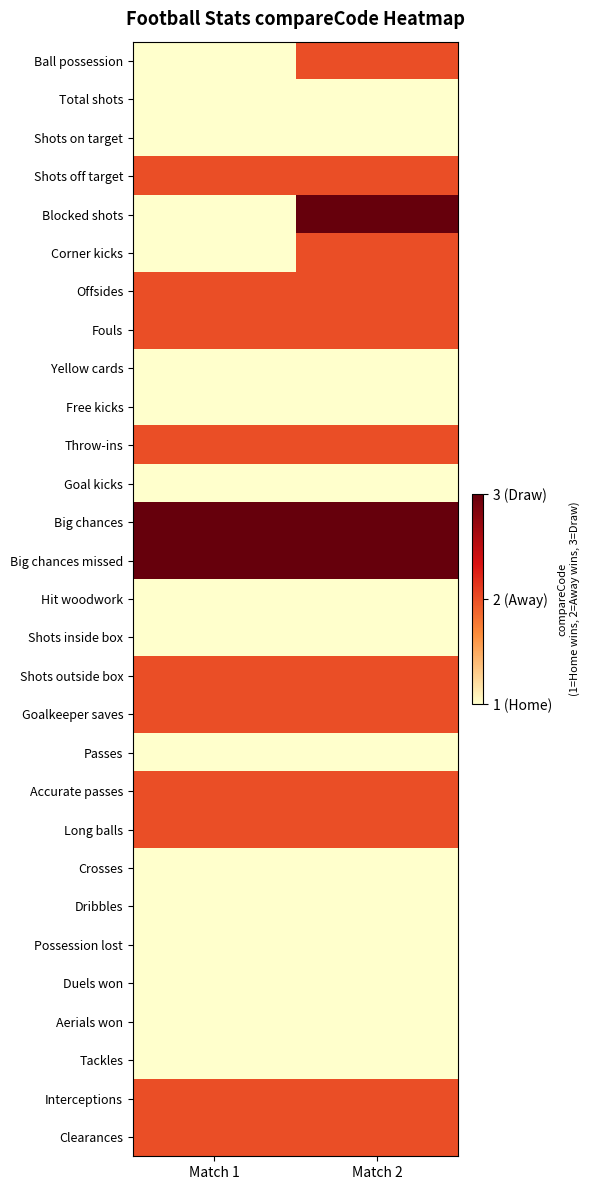

Rank the series at Match 1 from highest to lowest value.

Big chances, Big chances missed, Shots off target, Offsides, Fouls, Throw-ins, Shots outside box, Goalkeeper saves, Accurate passes, Long balls, Interceptions, Clearances, Ball possession, Total shots, Shots on target, Blocked shots, Corner kicks, Yellow cards, Free kicks, Goal kicks, Hit woodwork, Shots inside box, Passes, Crosses, Dribbles, Possession lost, Duels won, Aerials won, Tackles